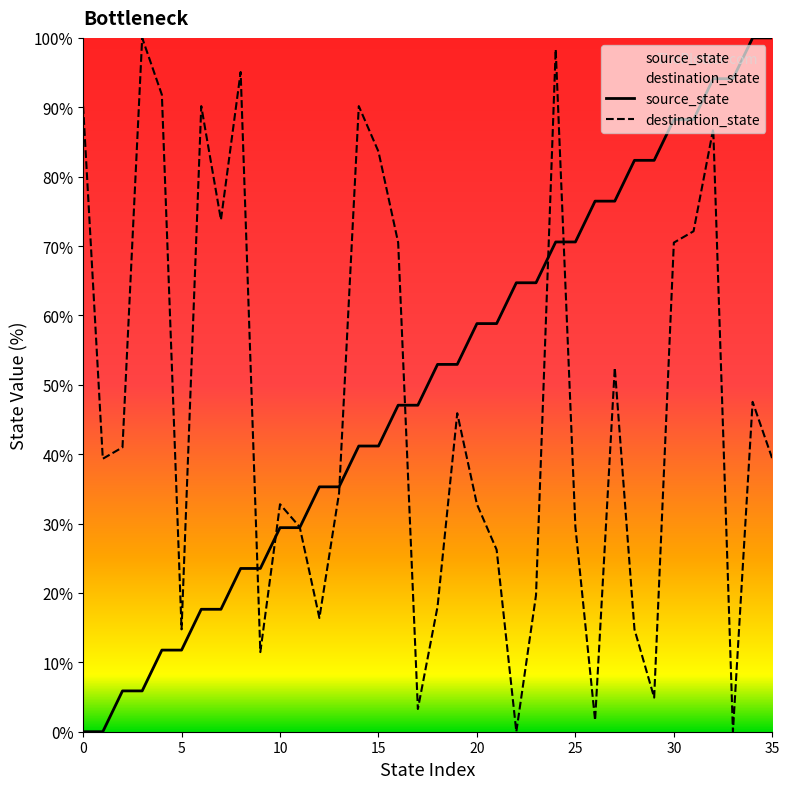

What is the total value across all series at 24?

168.9